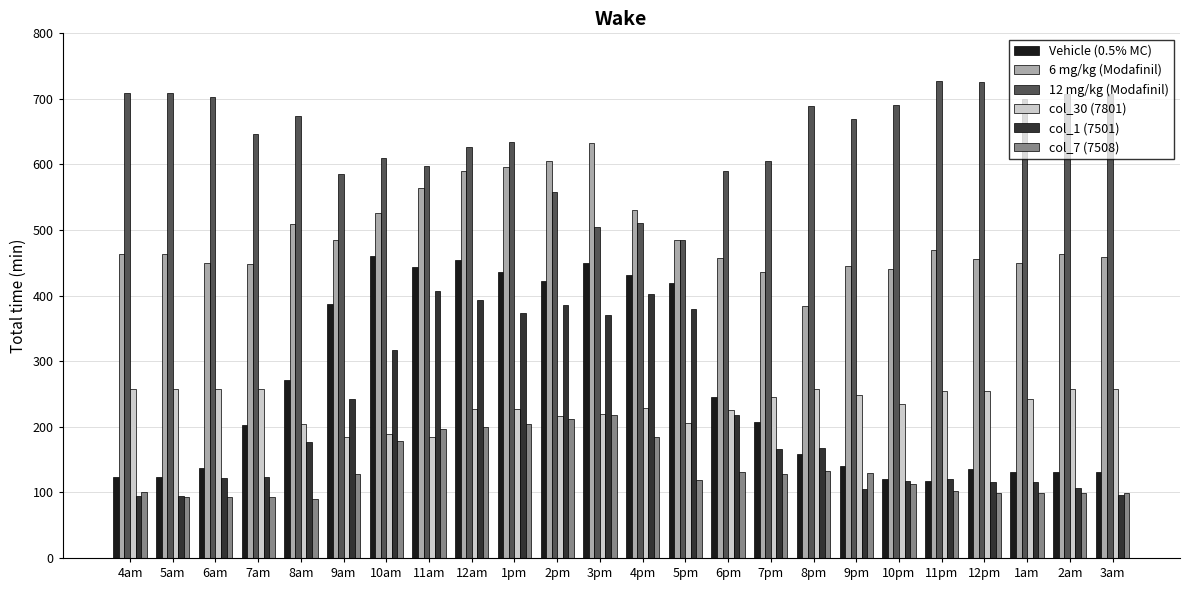

At how many categories does at least one series exceed 571?

22